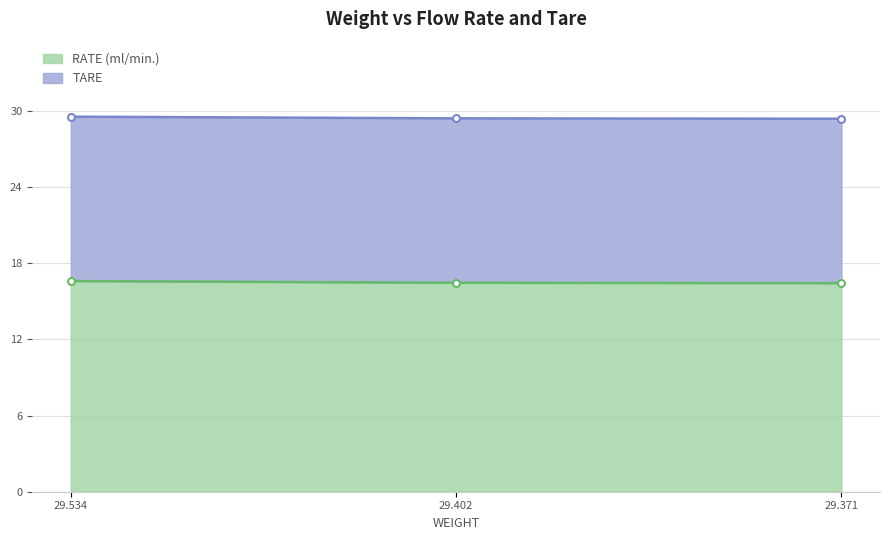

What is the minimum value shown in the chart?

16.4